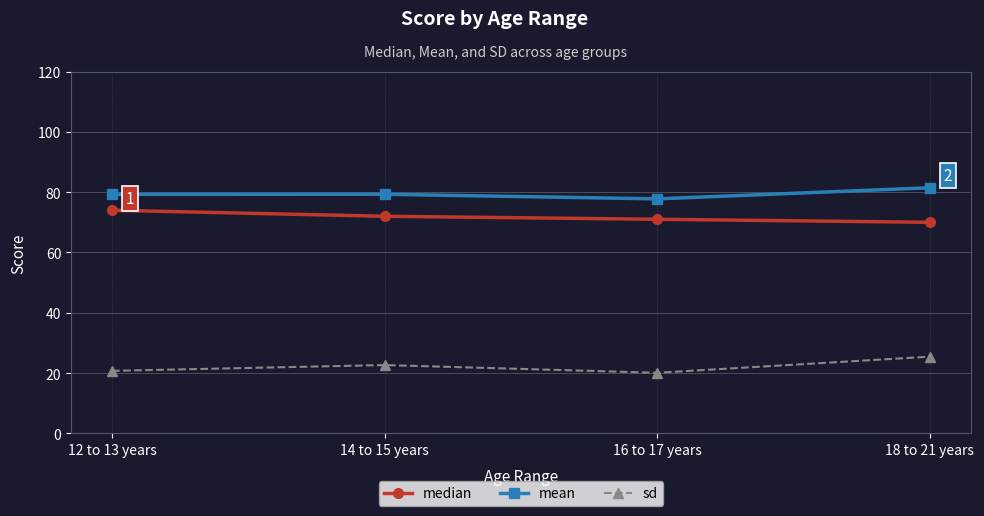

Rank the series at 16 to 17 years from lowest to highest value.

sd, median, mean